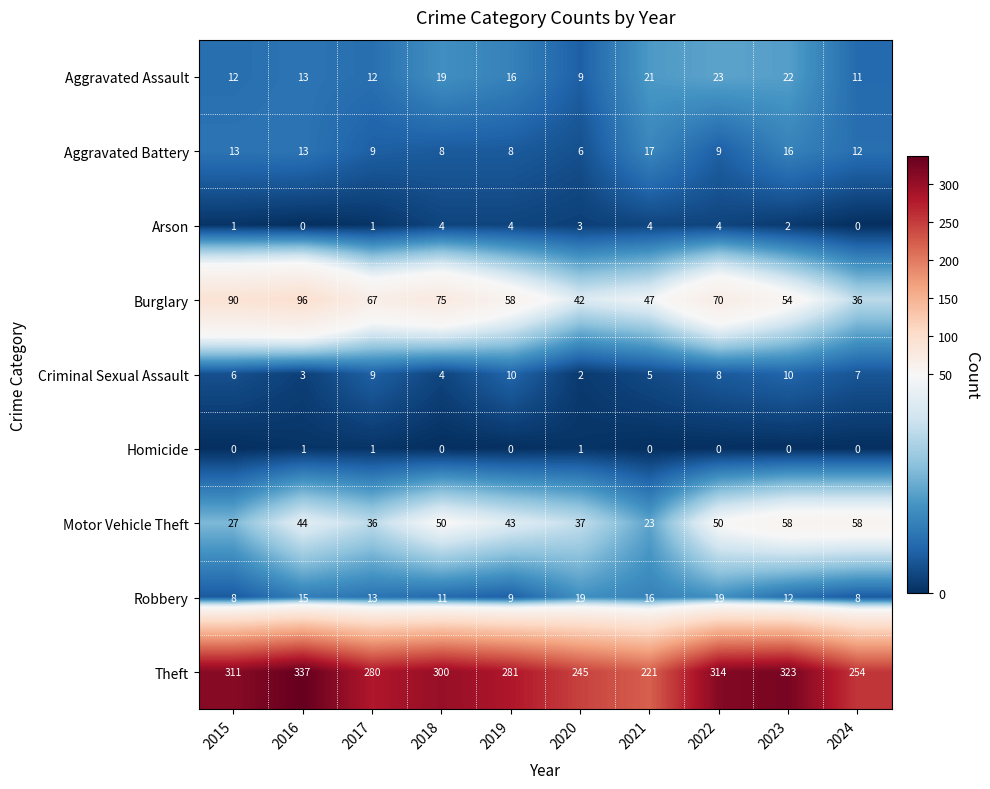

Count the number of categories in the chart.

10